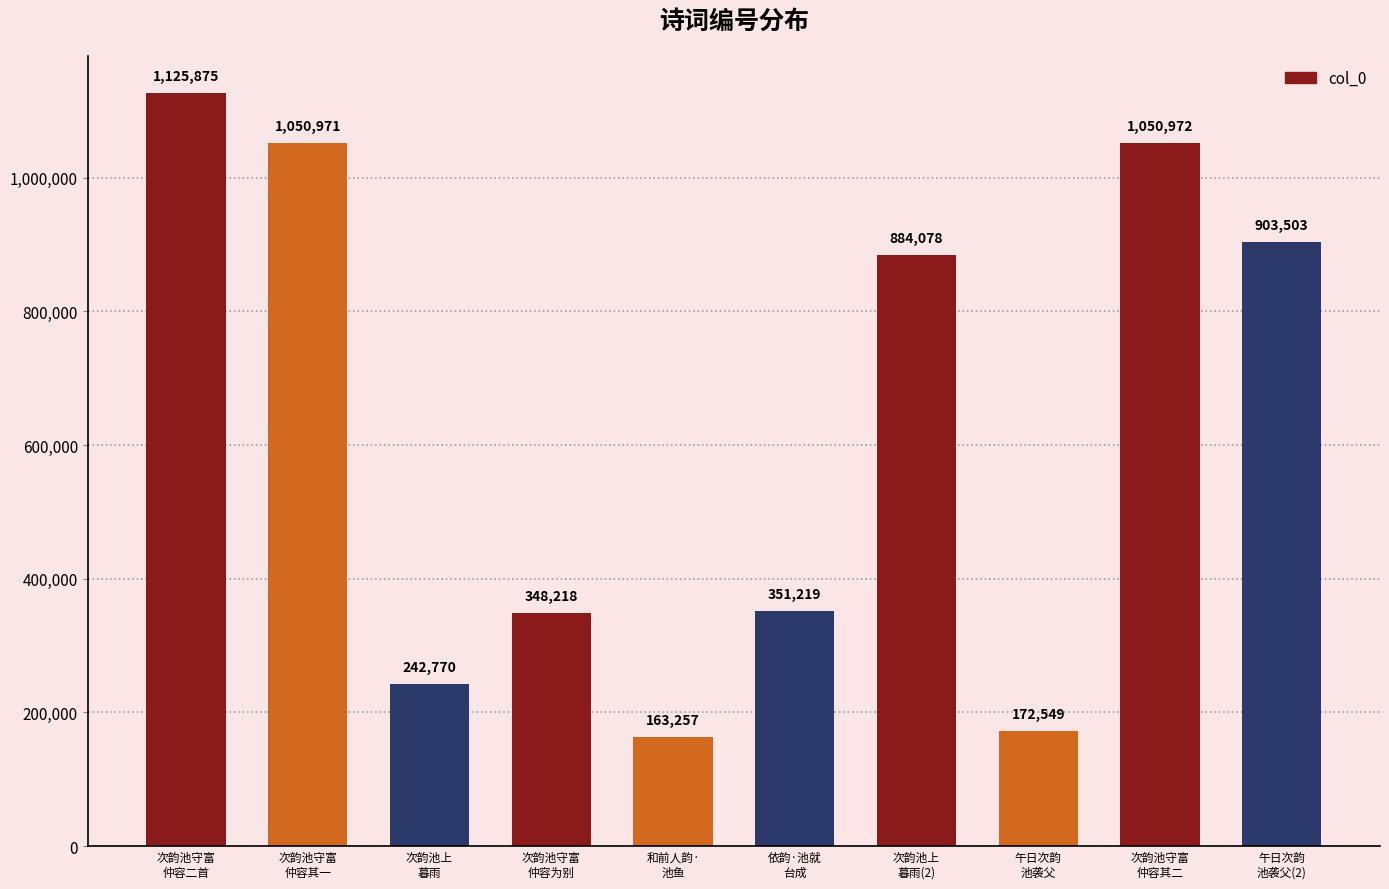

Where does the data first go above 884078?

次韵池守富
仲容二首